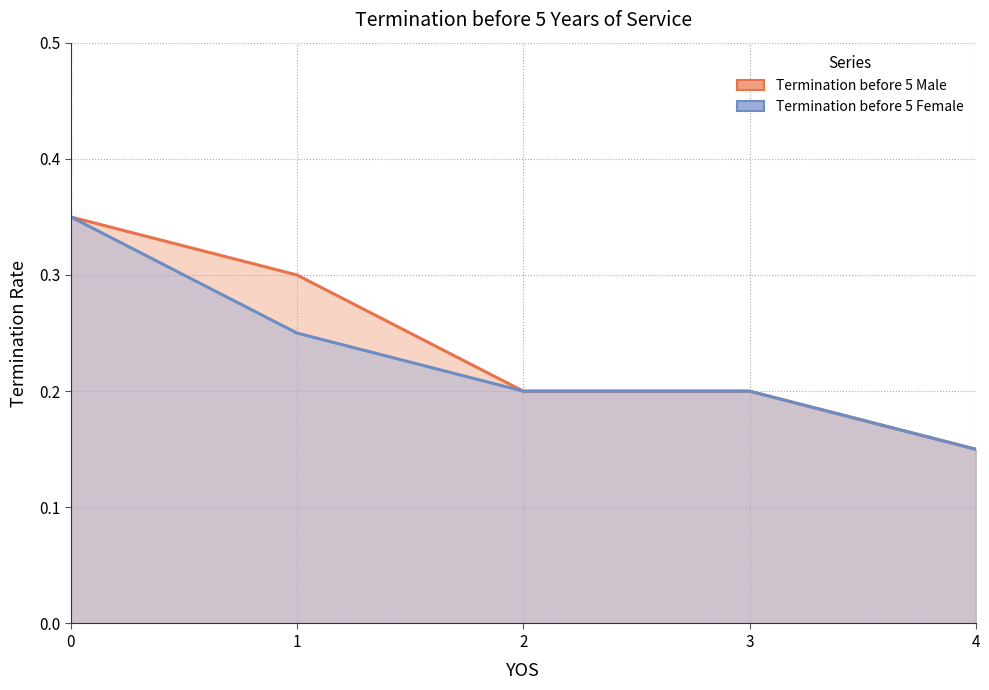

What is the average value of the Termination before 5 Female series?

0.2